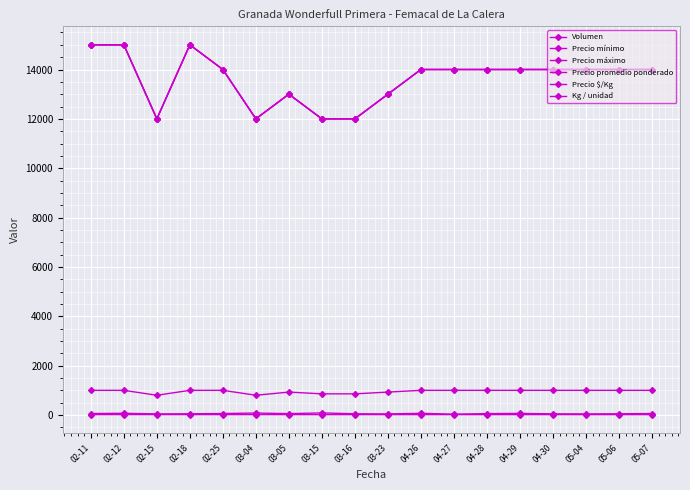

At which label is Kg / unidad closest to 14?

02-25